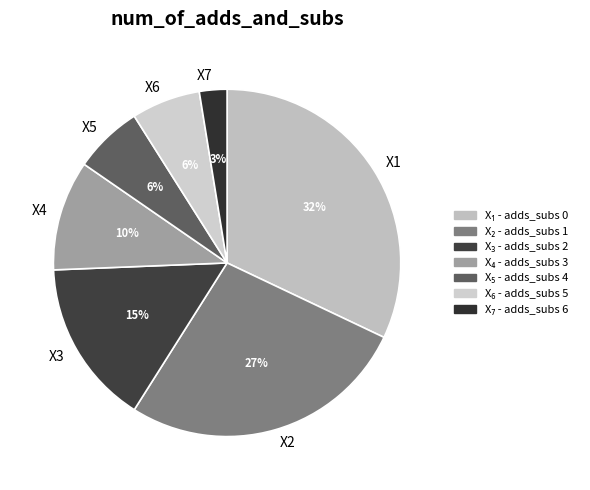

How many slices are in this pie chart?

7